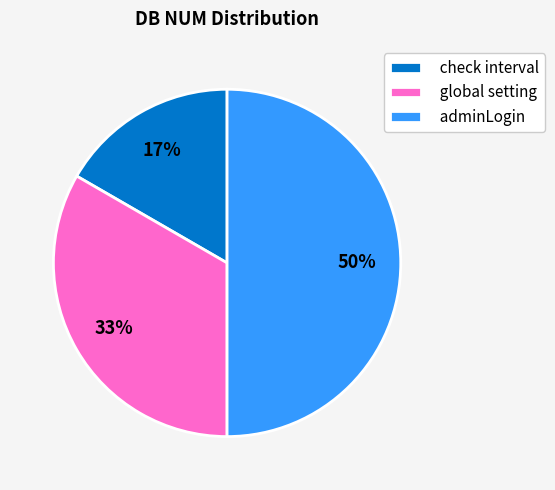

Do adminLogin and check interval together represent more than half of the pie?

Yes